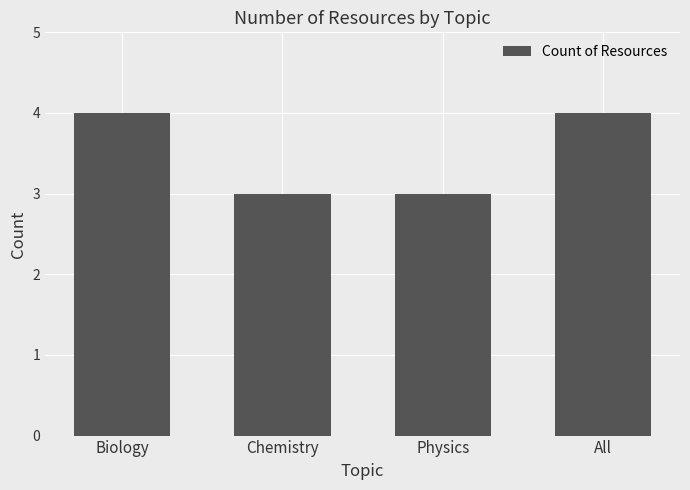

What is the label of the 3rd bar from the left?

Physics